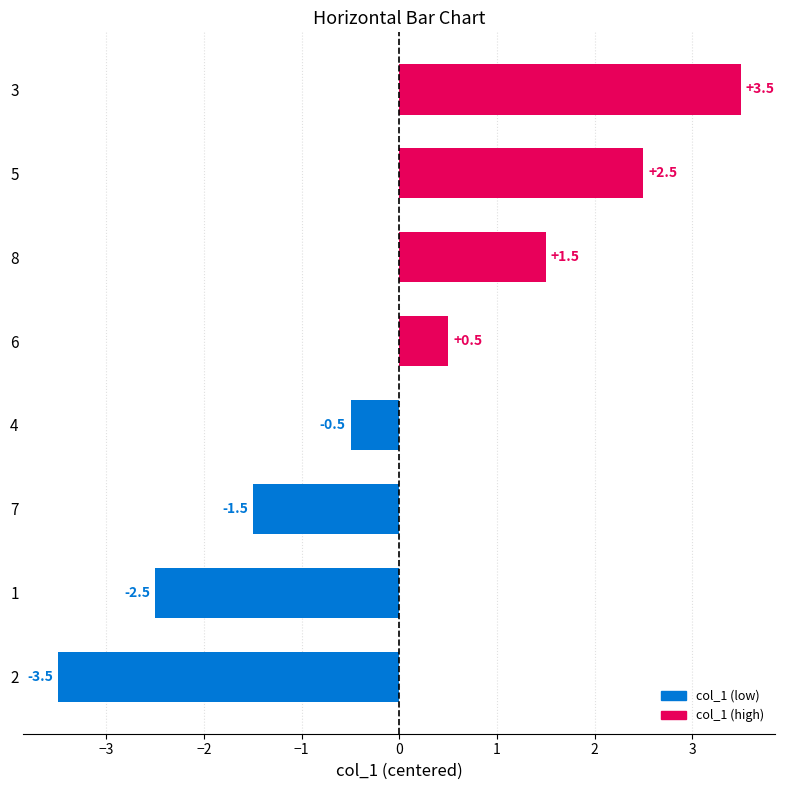

Reading top to bottom, extract all data points from this chart.

3=3.5	5=2.5	8=1.5	6=0.5	4=-0.5	7=-1.5	1=-2.5	2=-3.5